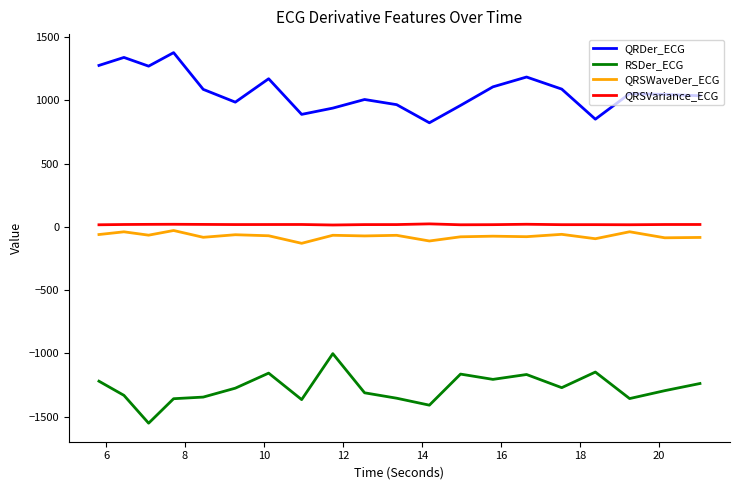

How many series are shown in this chart?

4